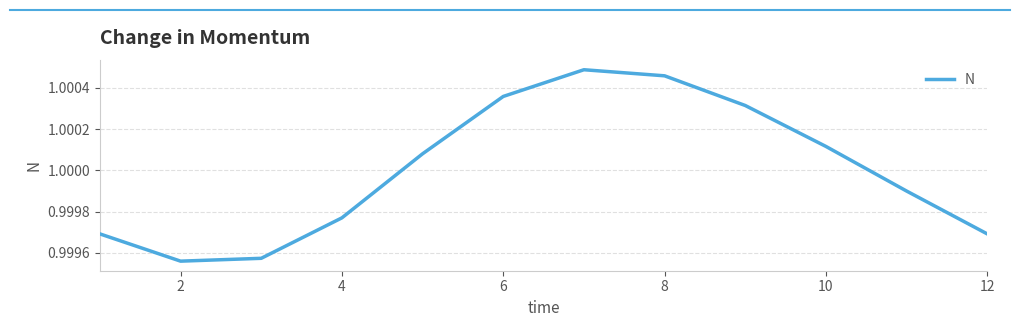

Reading right to left, what are all the values shown in this chart?

1.0	1.0	1.0	1.0	1.0	1.0	1.0	1.0	1.0	1.0	1.0	1.0